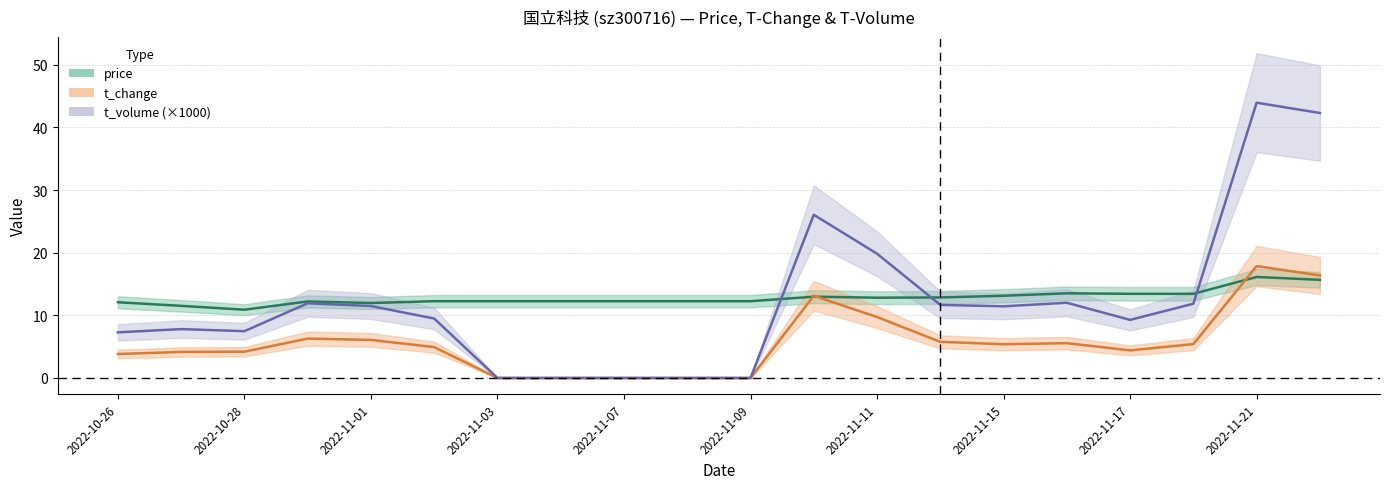

Which category has the highest value across all series?

2022-11-21